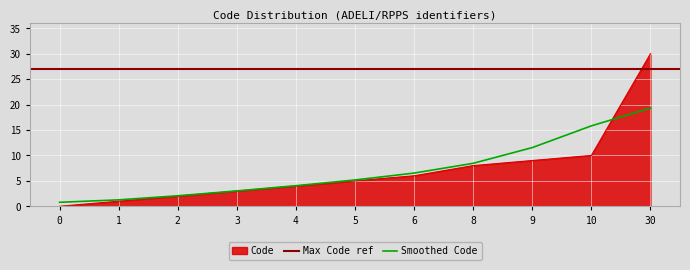

Which has a higher value, 3 or 1?

3